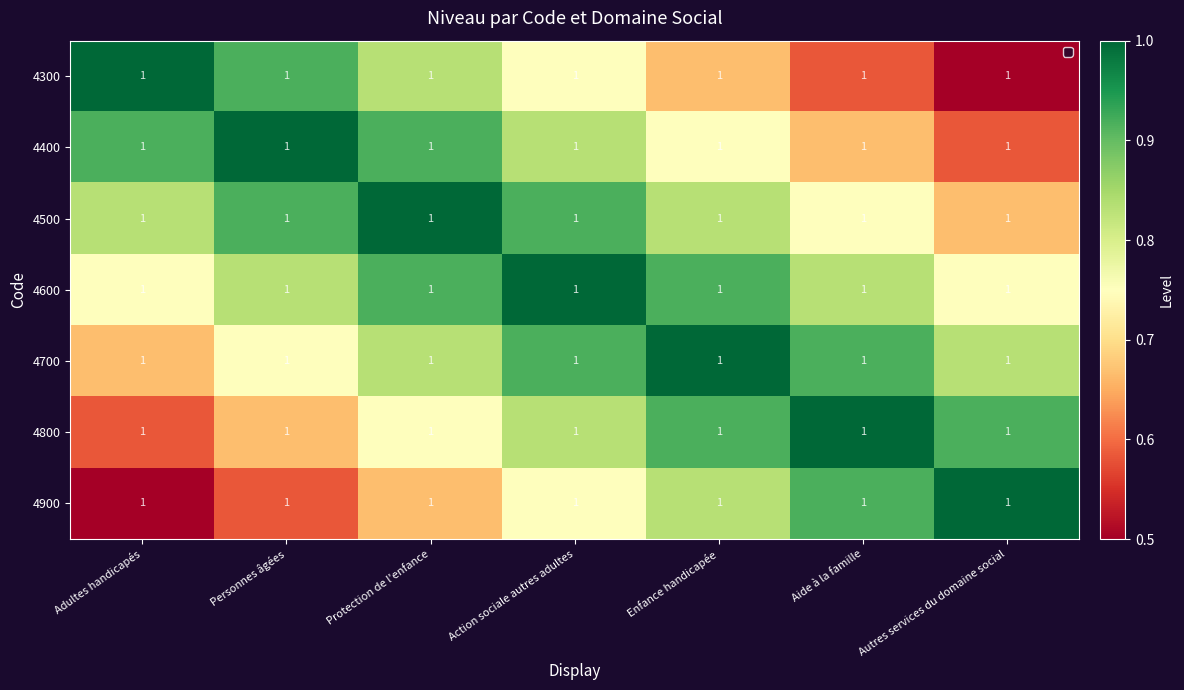

What is the sum of the 4400 values at Enfance handicapée and Adultes handicapés?

1.7